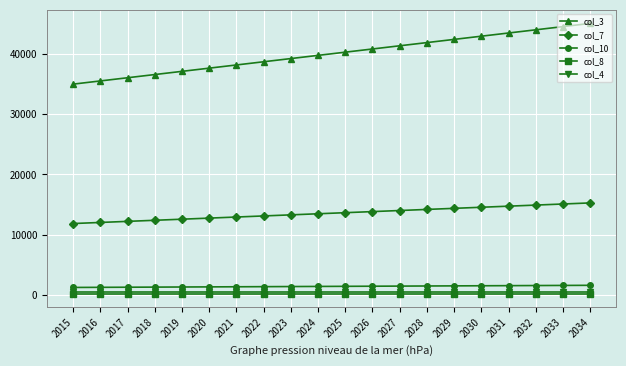

What is the value of the col_8 point at the 6th from the left?

180.3